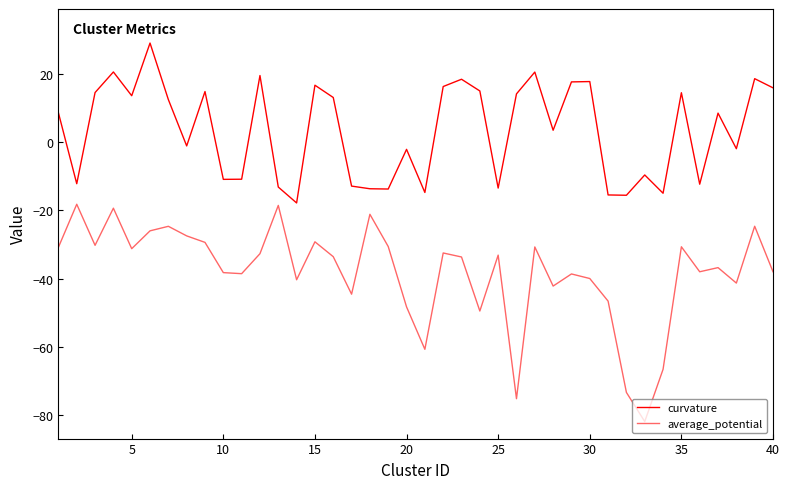

How many lines are shown in the chart?

2